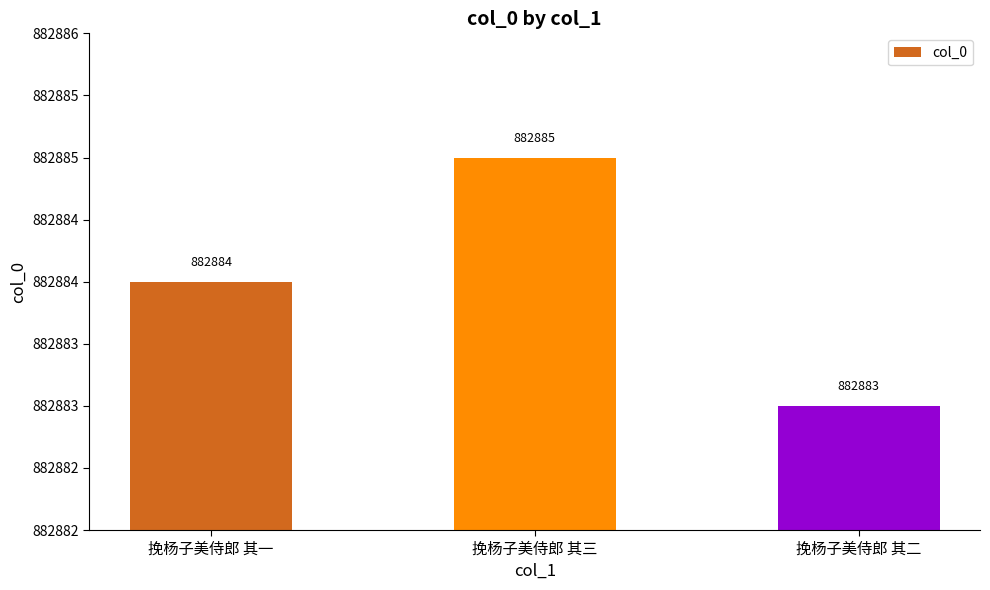

What is the value of the 3rd bar from the left?

882883